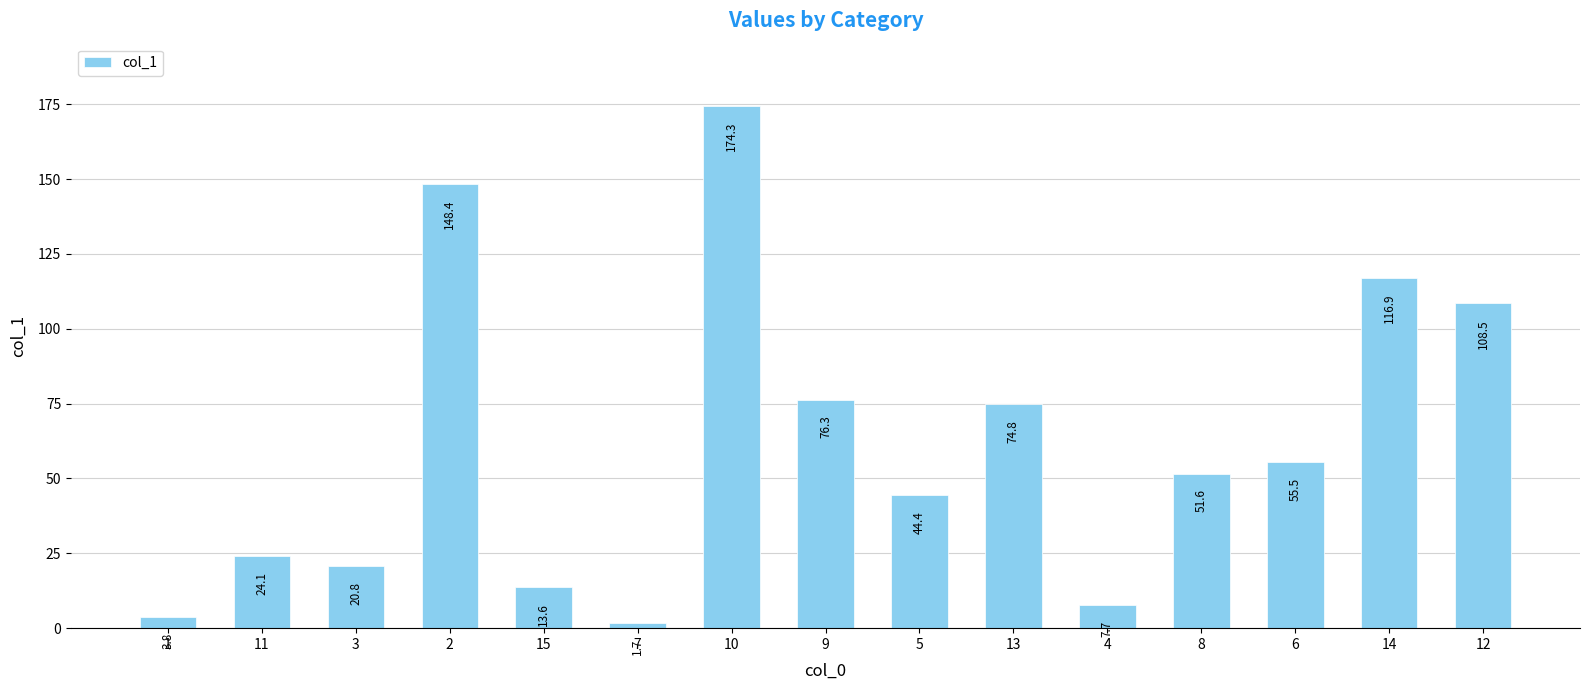

What is the difference between the maximum and minimum values?

172.6